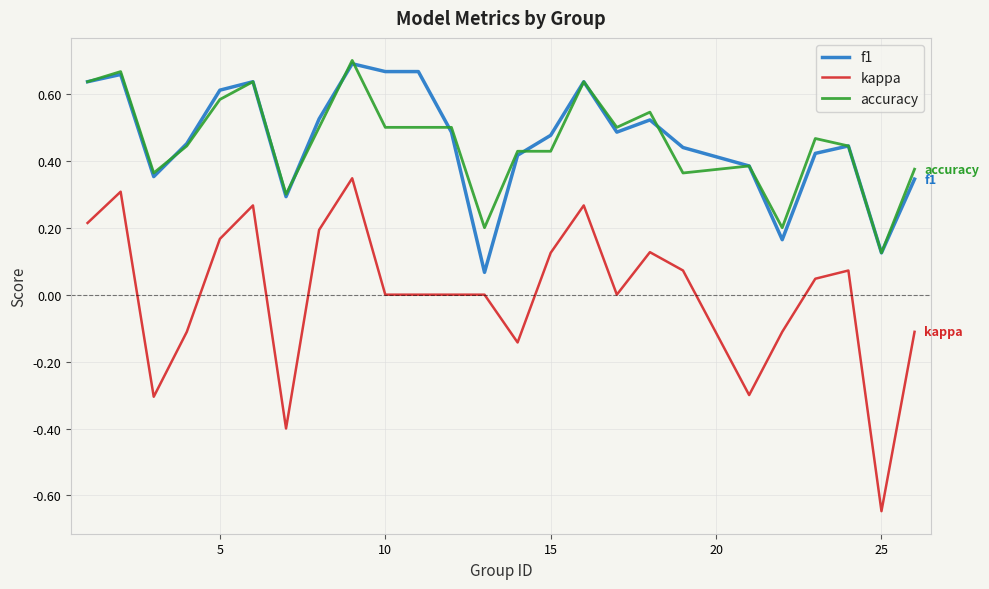

Which series has the largest range (max minus min)?

kappa